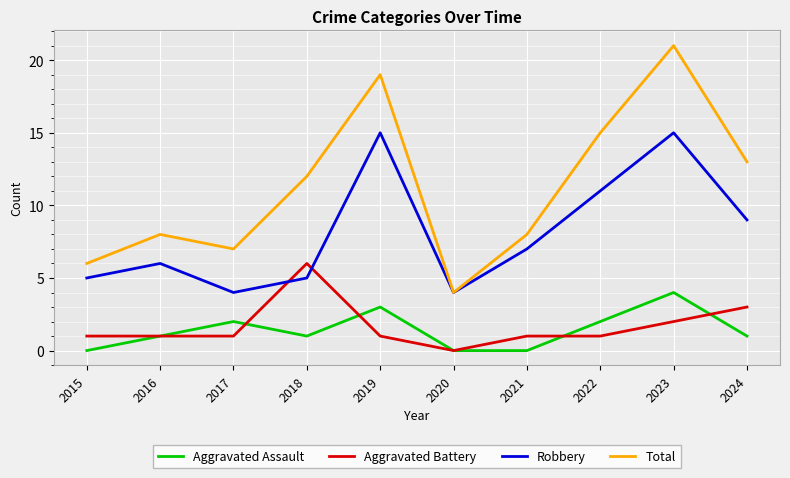

What is the spread (max minus min) of values at 2016?

7